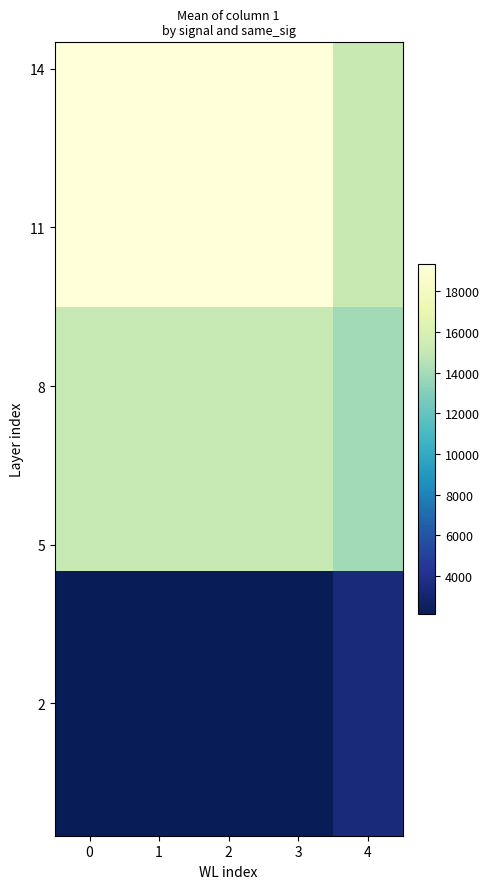

What is the difference between the highest and lowest values at 4?

11724.1